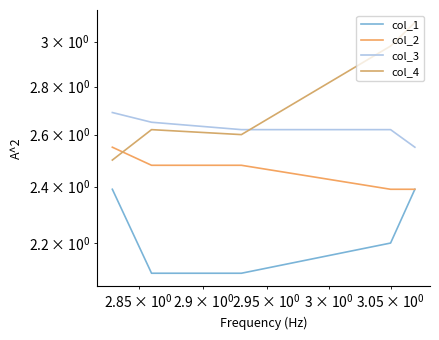

Which series has the largest range (max minus min)?

col_4